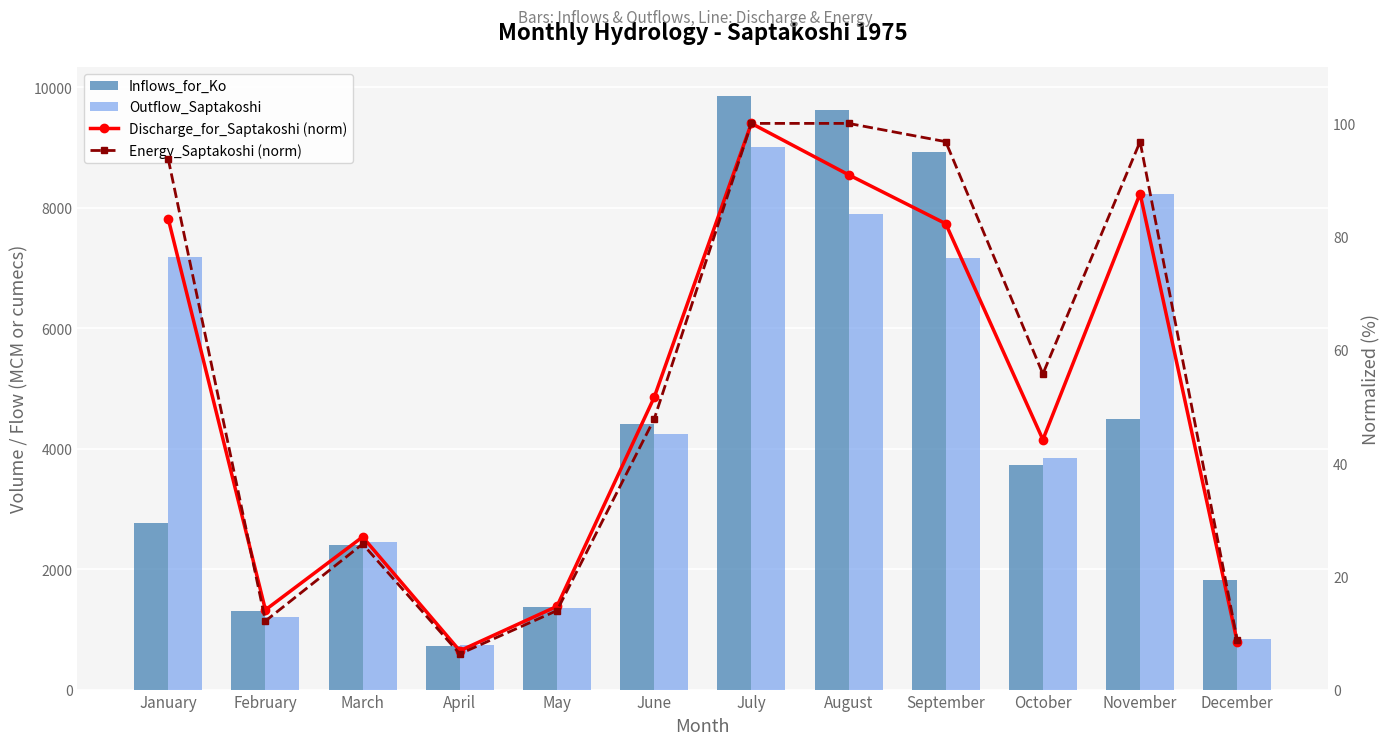

What is the spread (max minus min) of values at November?

8133.7